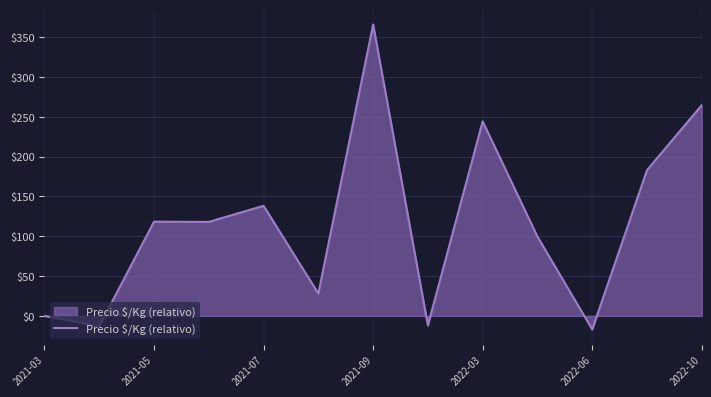

What is the greatest value displayed?

366.0